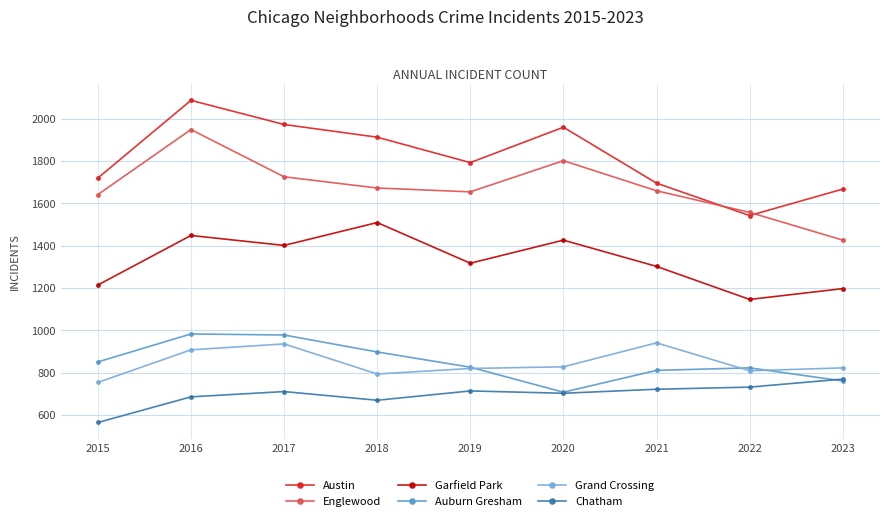

Where is the first local minimum for Garfield Park?

2017